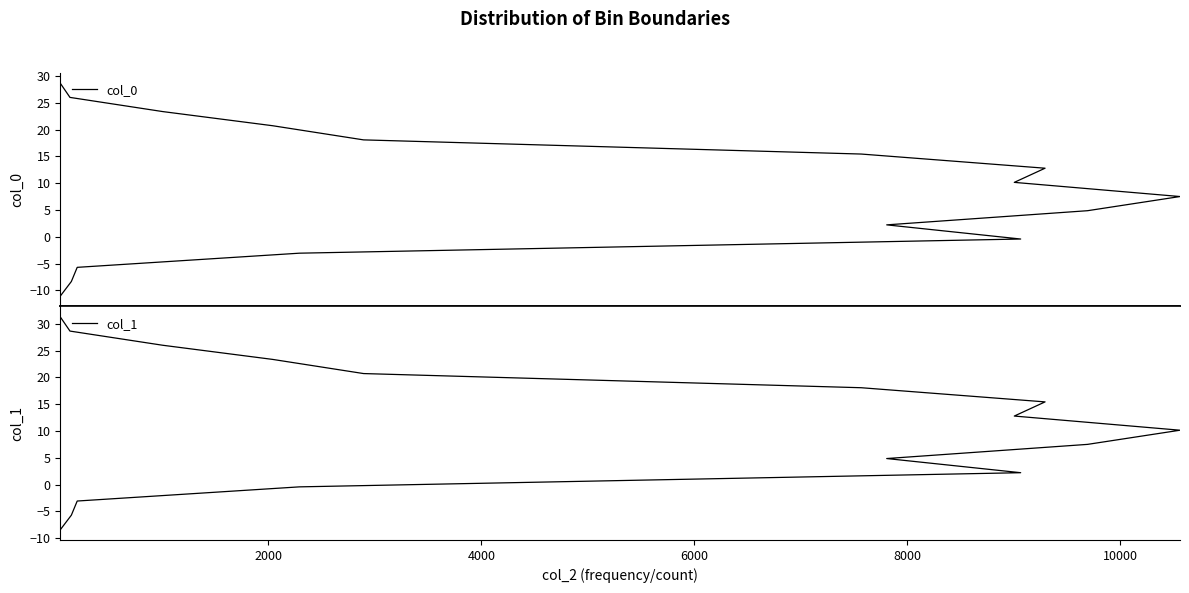

What is the lowest value of the col_0 series?

-11.0